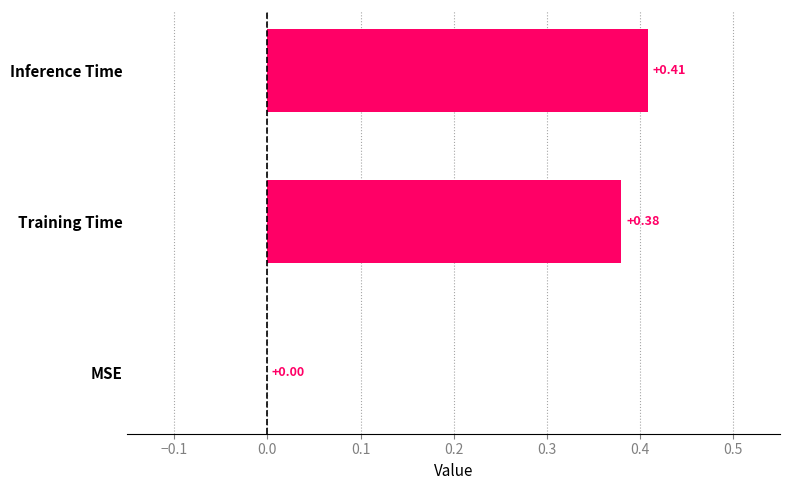

What is the sum of all values?

0.8